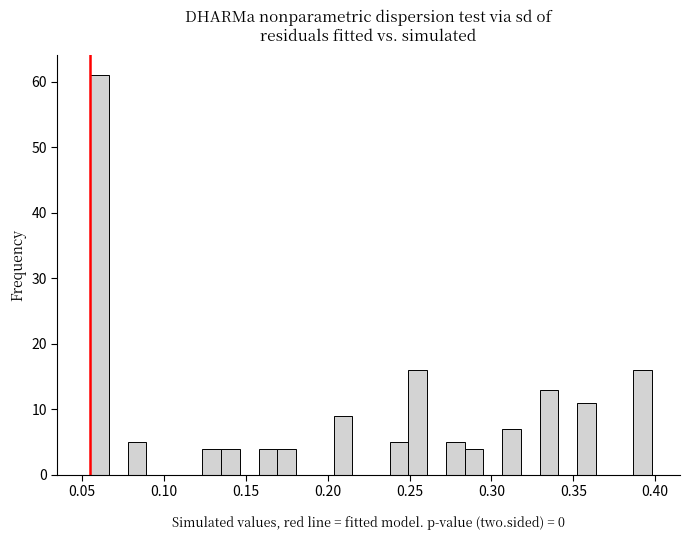

Read against the x-axis, roughly where is the centre of the tallest bar?

0.060